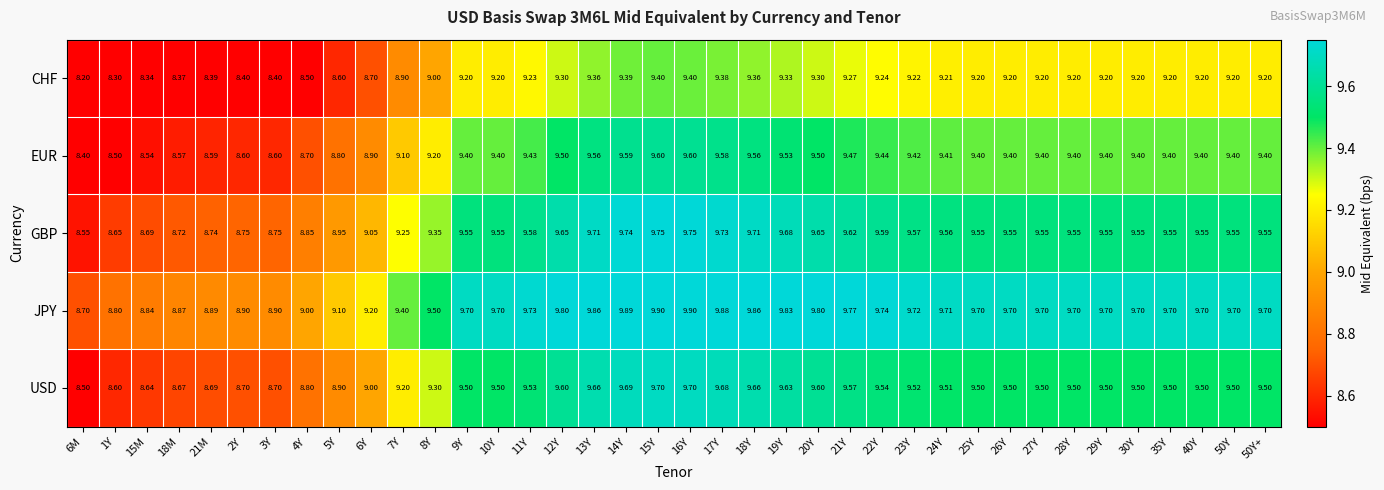

Which series has the largest total across all categories?

JPY